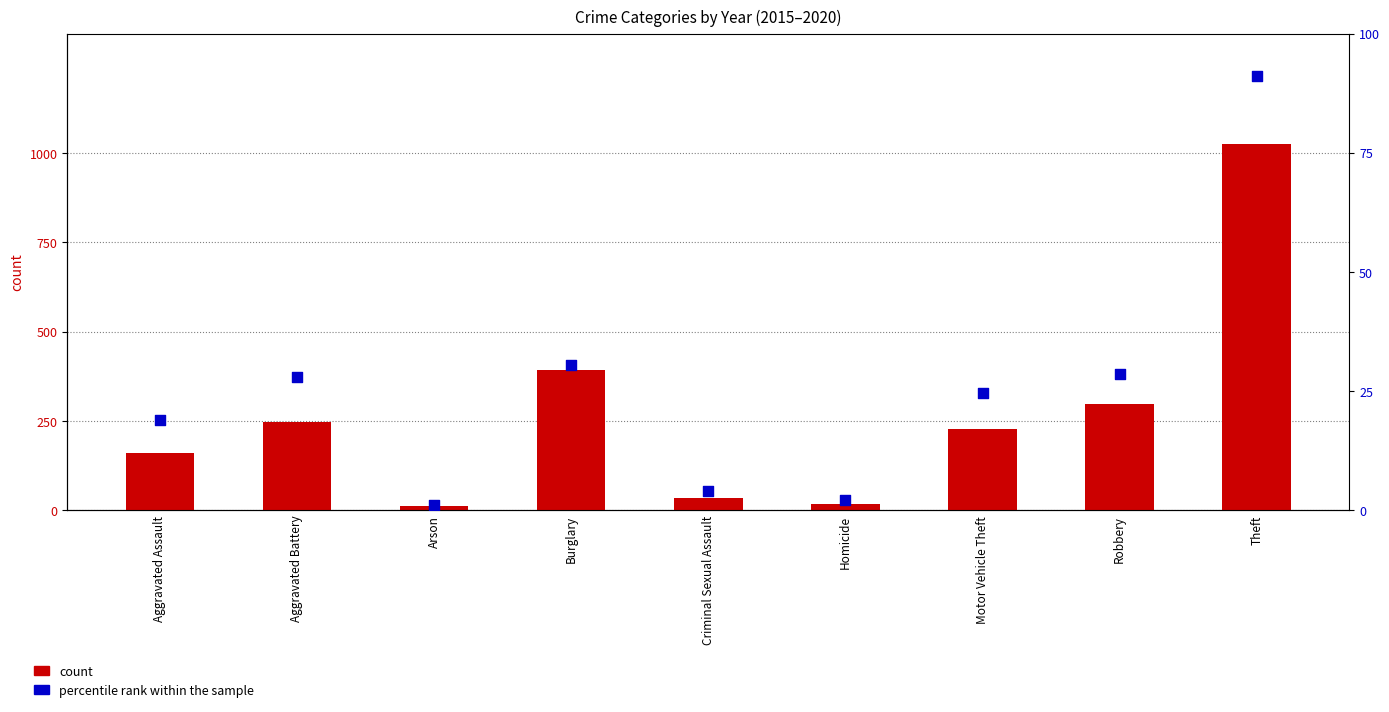

At which category is the sum across all series the highest?

Theft